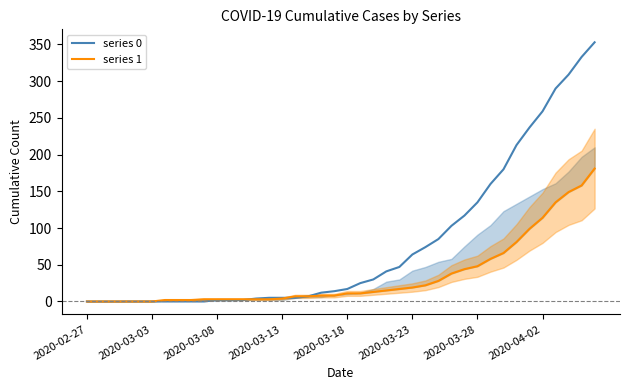

The value of series 0 at 2020-02-27 is 0. True or false?

True